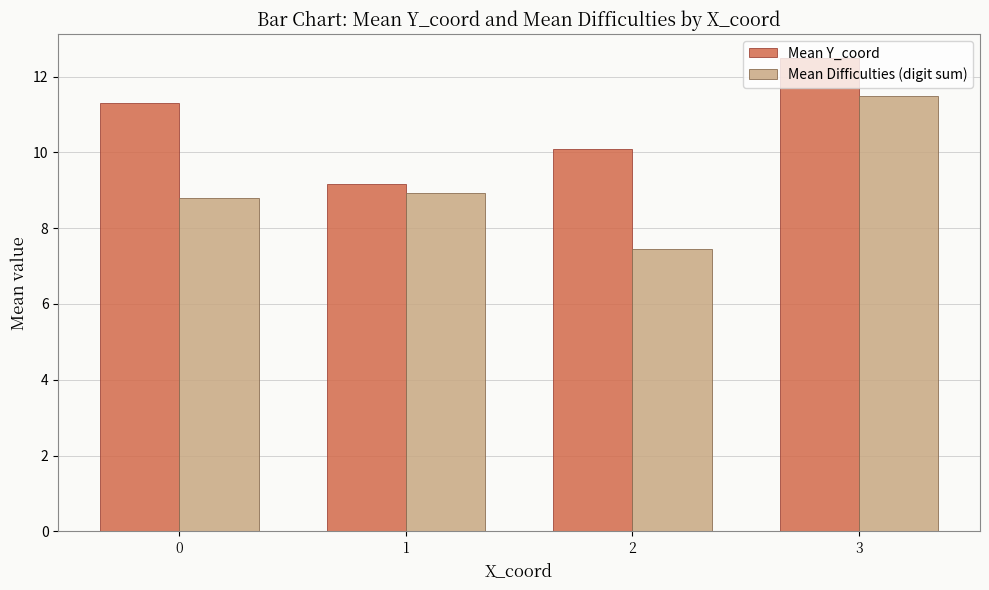

What is the maximum value shown in the chart?

12.5